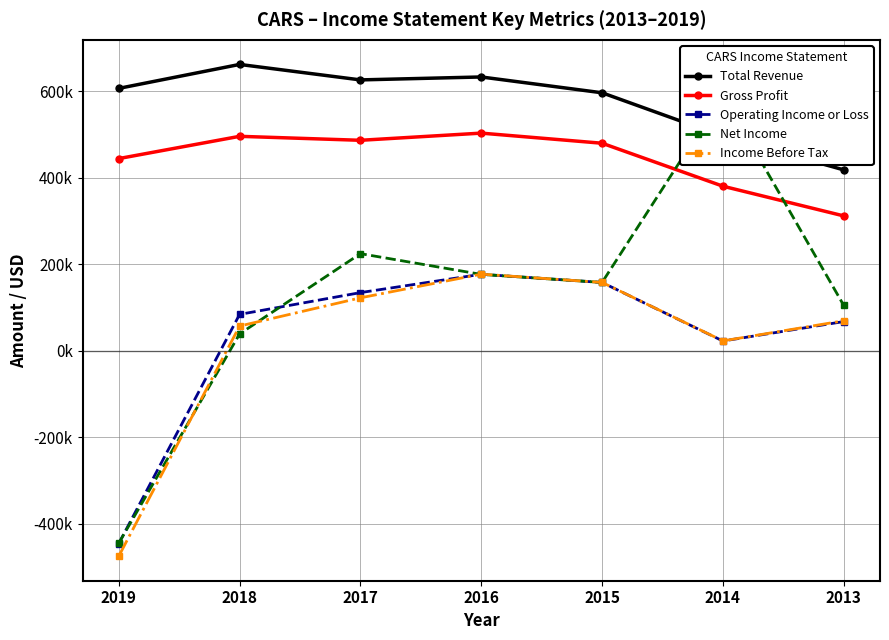

The Income Before Tax series shows 157800 at 2015. True or false?

True